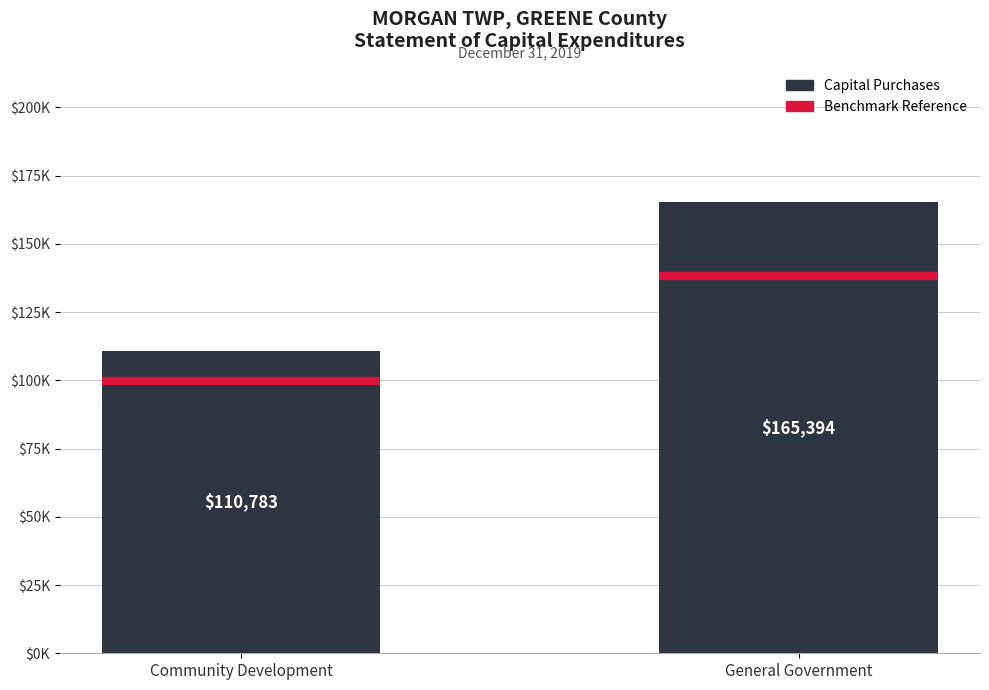

The chart shows a value of 110783 at Community Development. True or false?

True